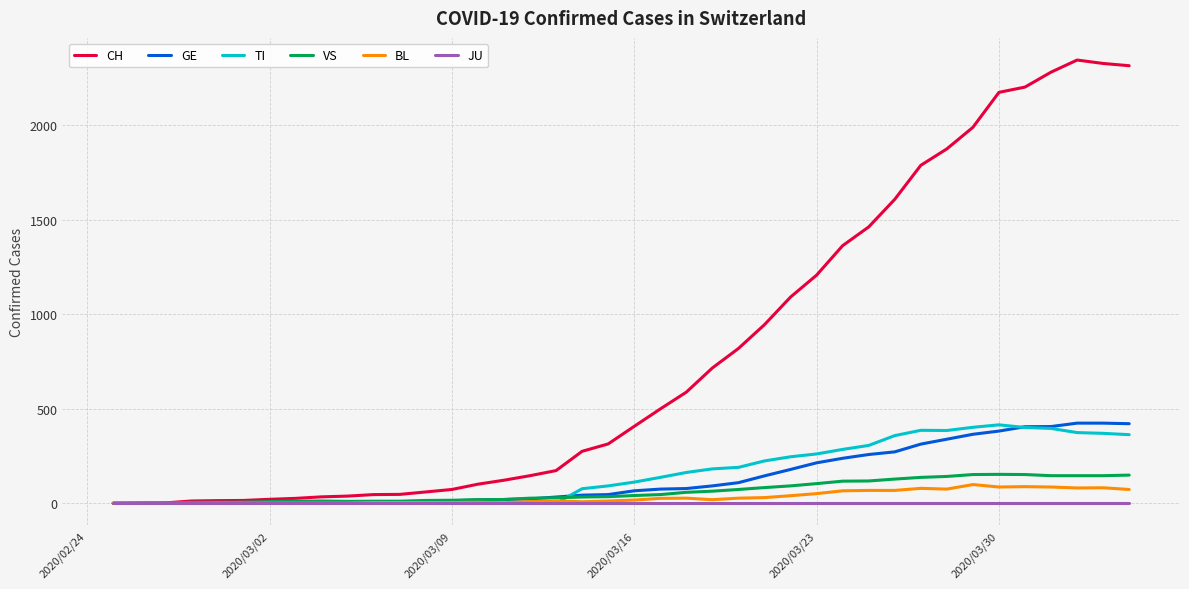

Which series has the widest spread of values?

CH